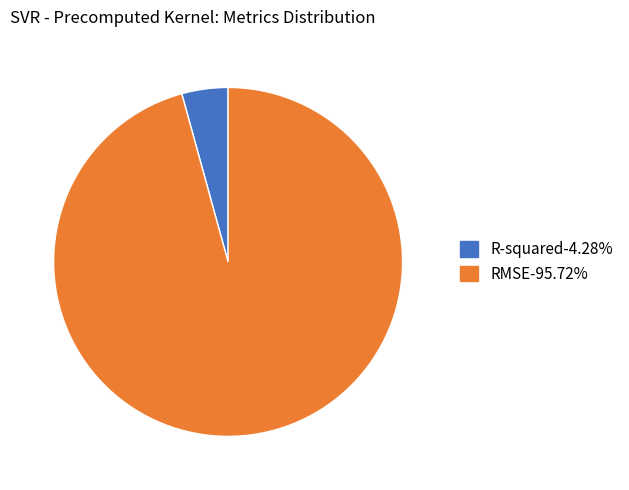

Between R-squared and RMSE, which is larger?

RMSE